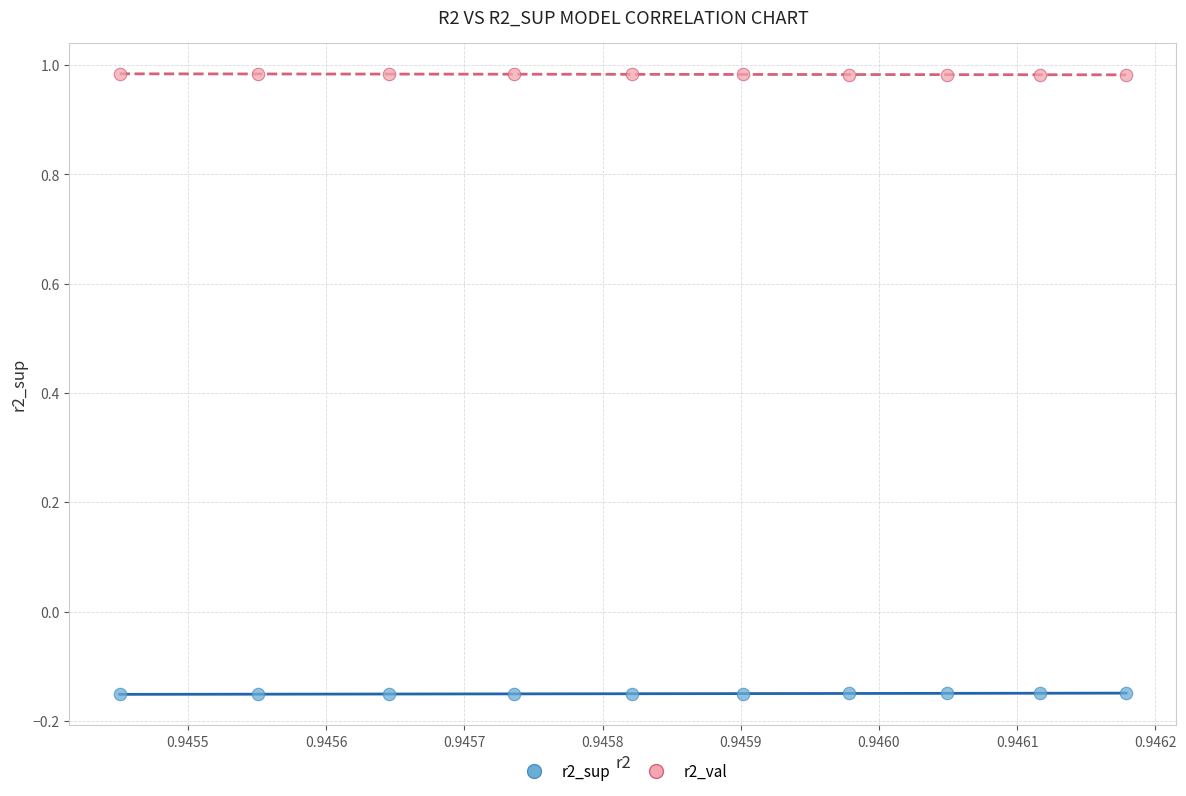

Across all data points, what is the range of Y values (max minus min)?

1.1